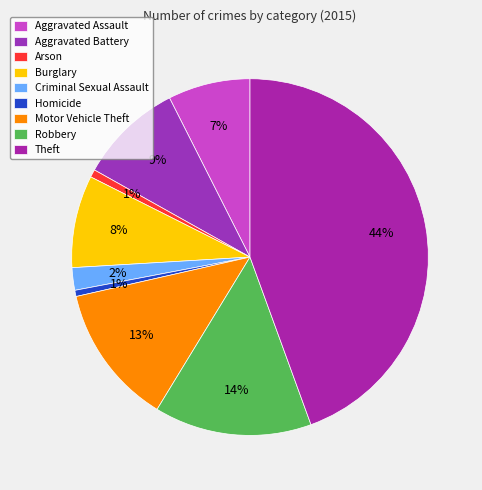

What is the smallest slice in the pie chart?

Homicide